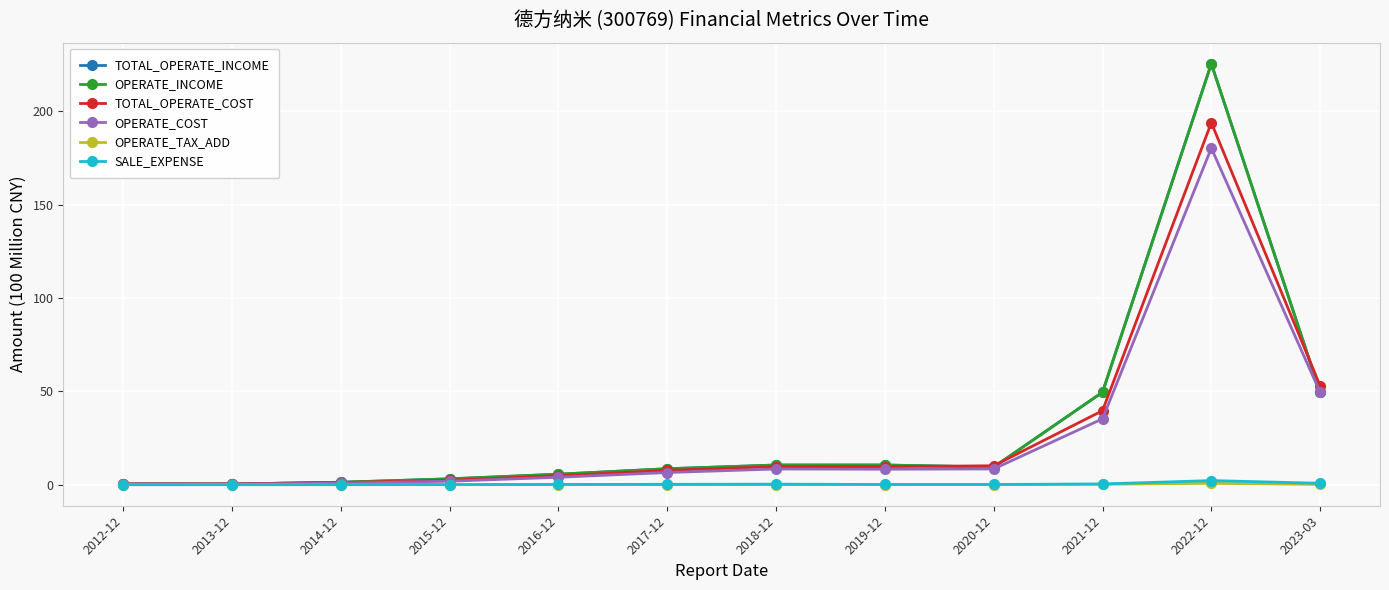

Does the chart have visible grid lines?

Yes